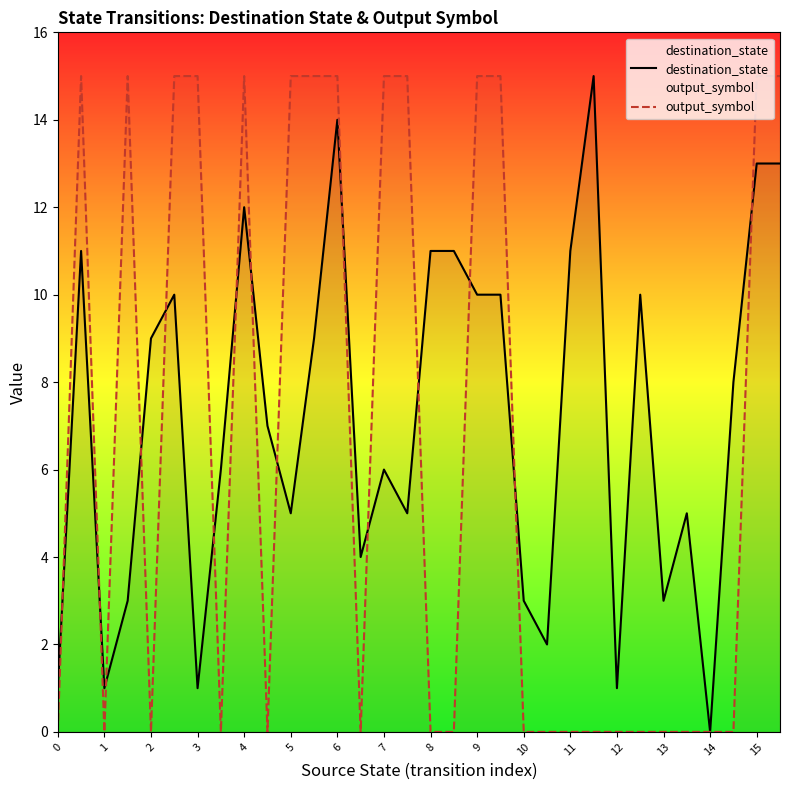

What is the difference between the destination_state values at 13 and 7?

3